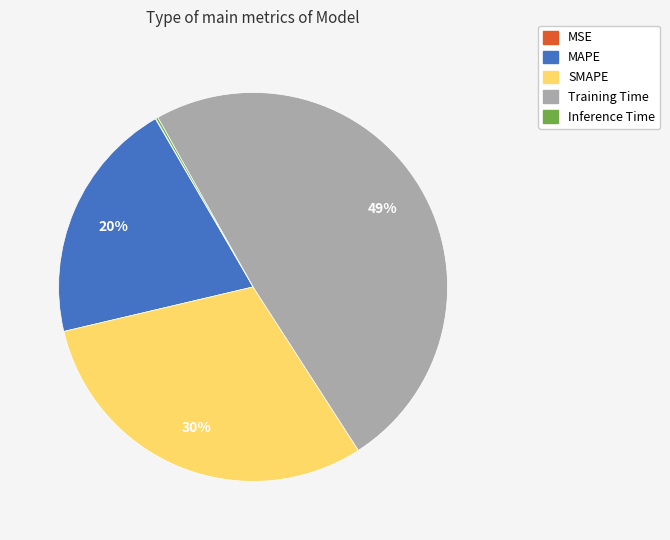

True or false: SMAPE accounts for 30% of the total.

True